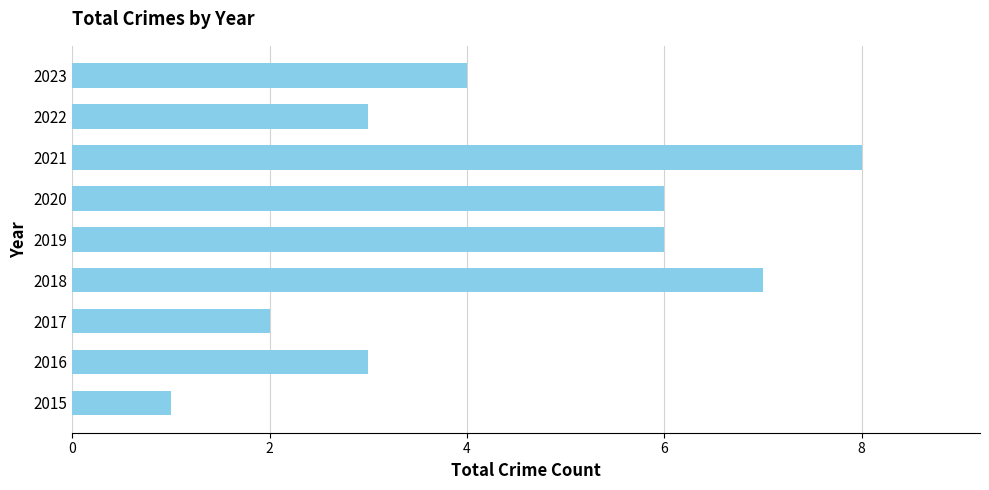

What is the greatest value displayed?

8